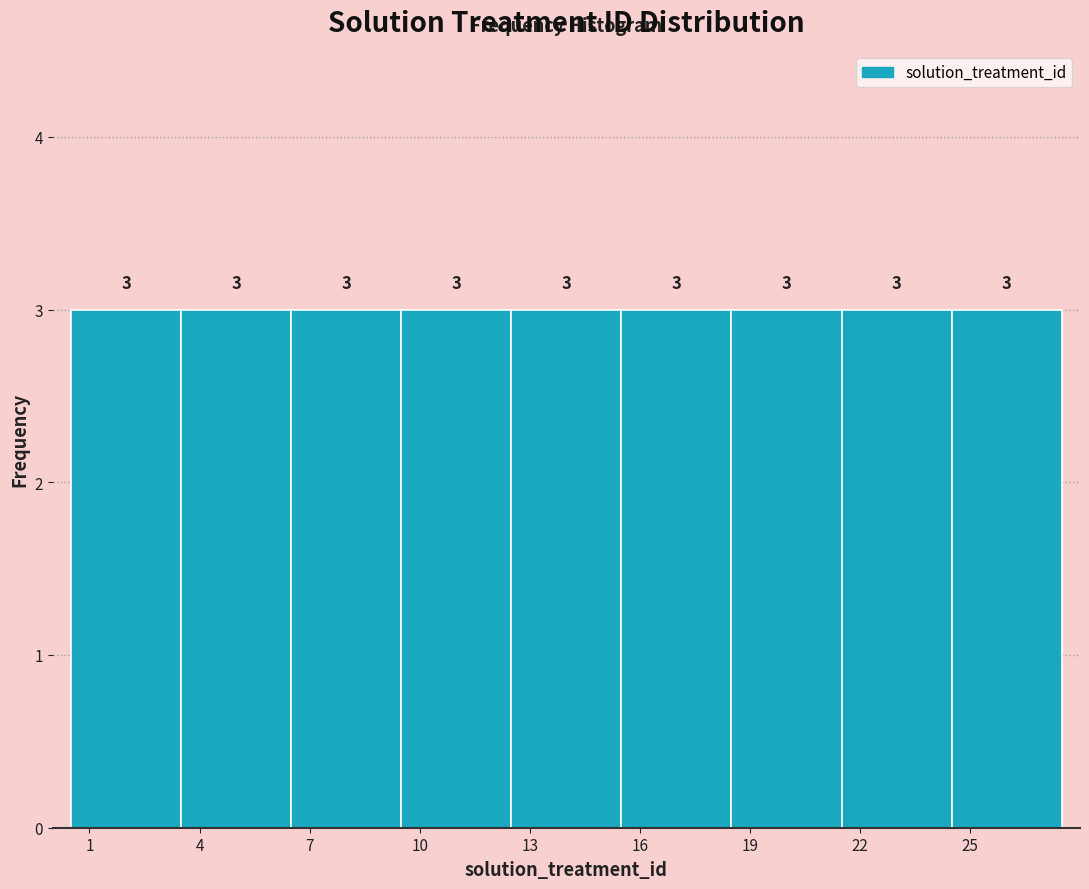

Reading left to right, list every bar in this chart as the range it spans on the x-axis followed by its height.

0.5 to 3.5: 3
3.5 to 6.5: 3
6.5 to 9.5: 3
9.5 to 12.5: 3
12.5 to 15.5: 3
15.5 to 18.5: 3
18.5 to 21.5: 3
21.5 to 24.5: 3
24.5 to 27.5: 3